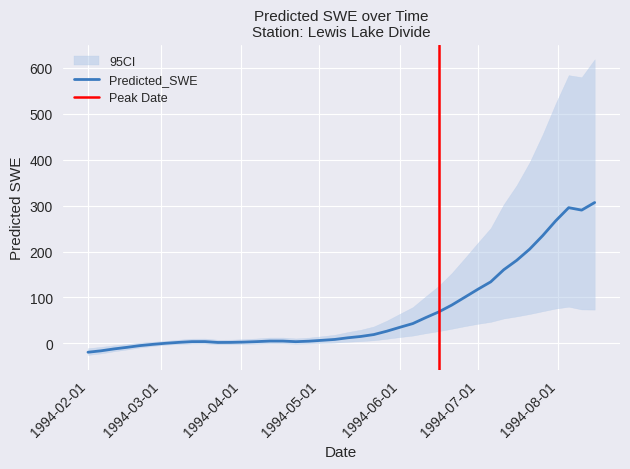

What position from the right is 1994-05-07?

21